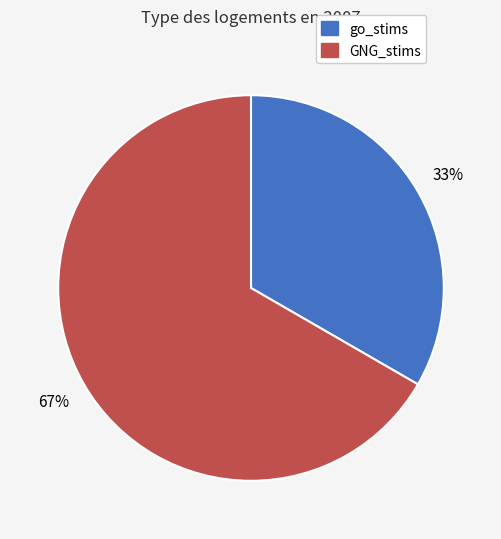

What is the ratio of the value at GNG_stims to the value at go_stims?

2.0